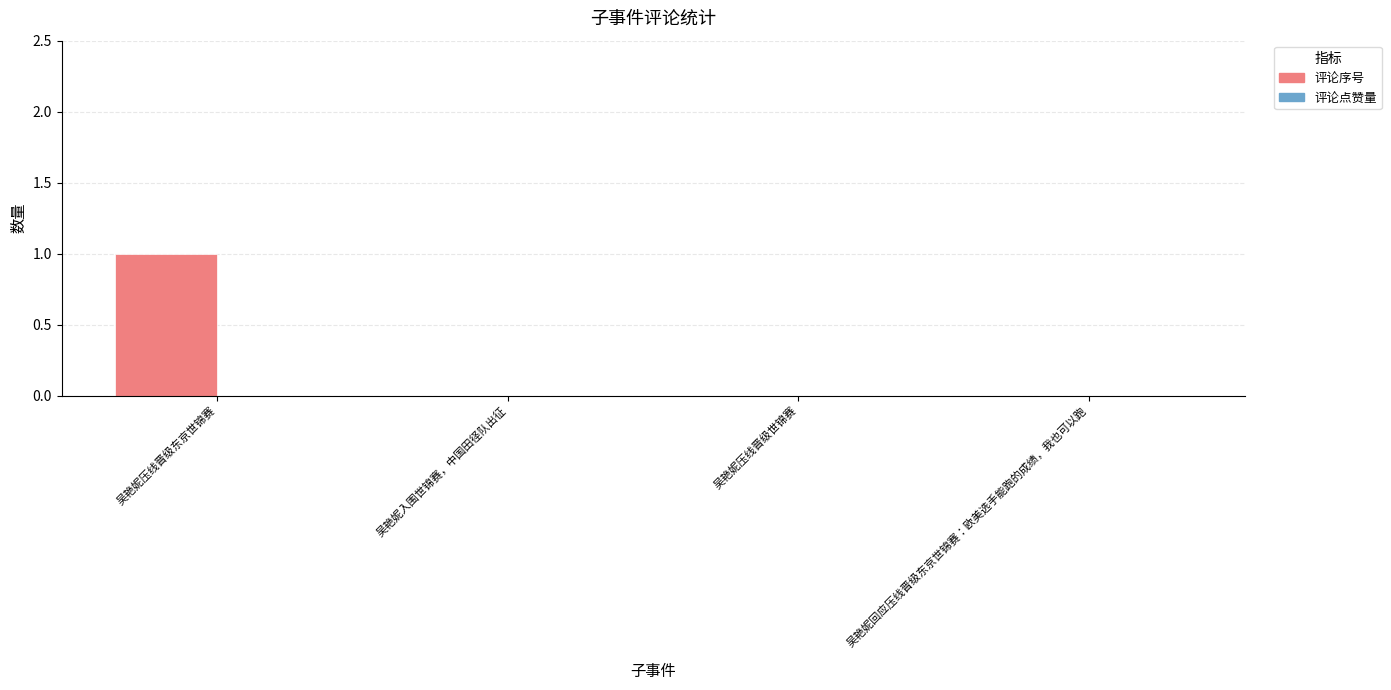

The value at 吴艳妮压线晋级东京世锦赛 is 1. True or false?

True